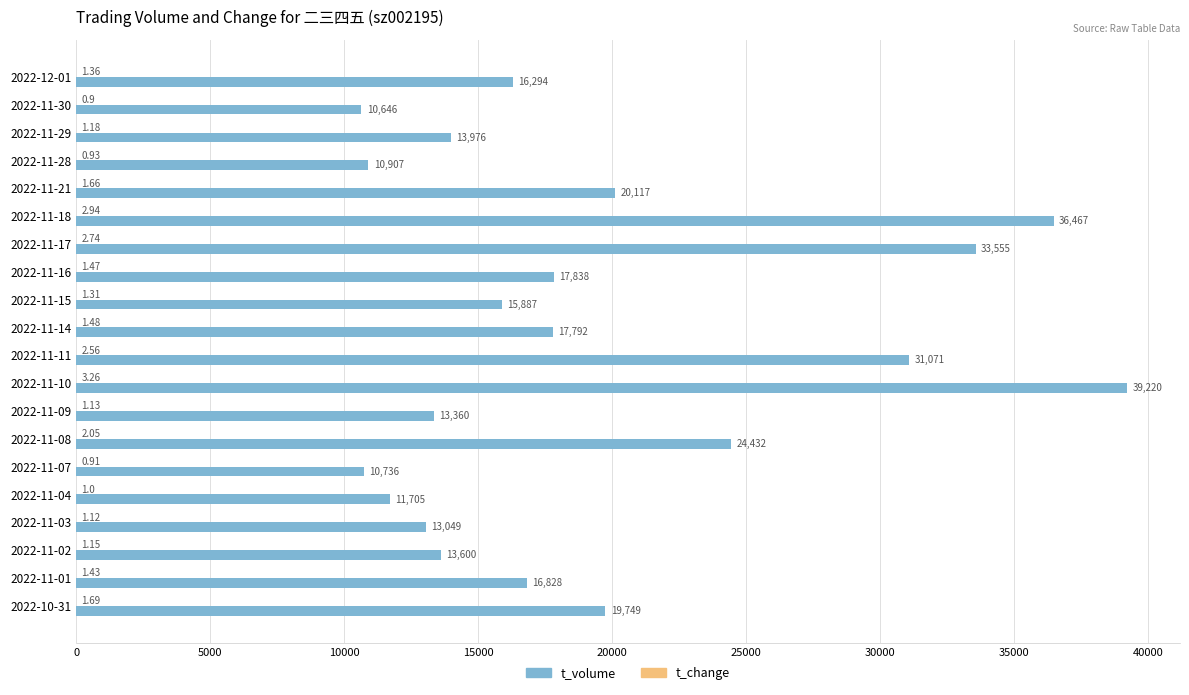

Which series changed the most between 2022-11-18 and 2022-11-07?

t_volume